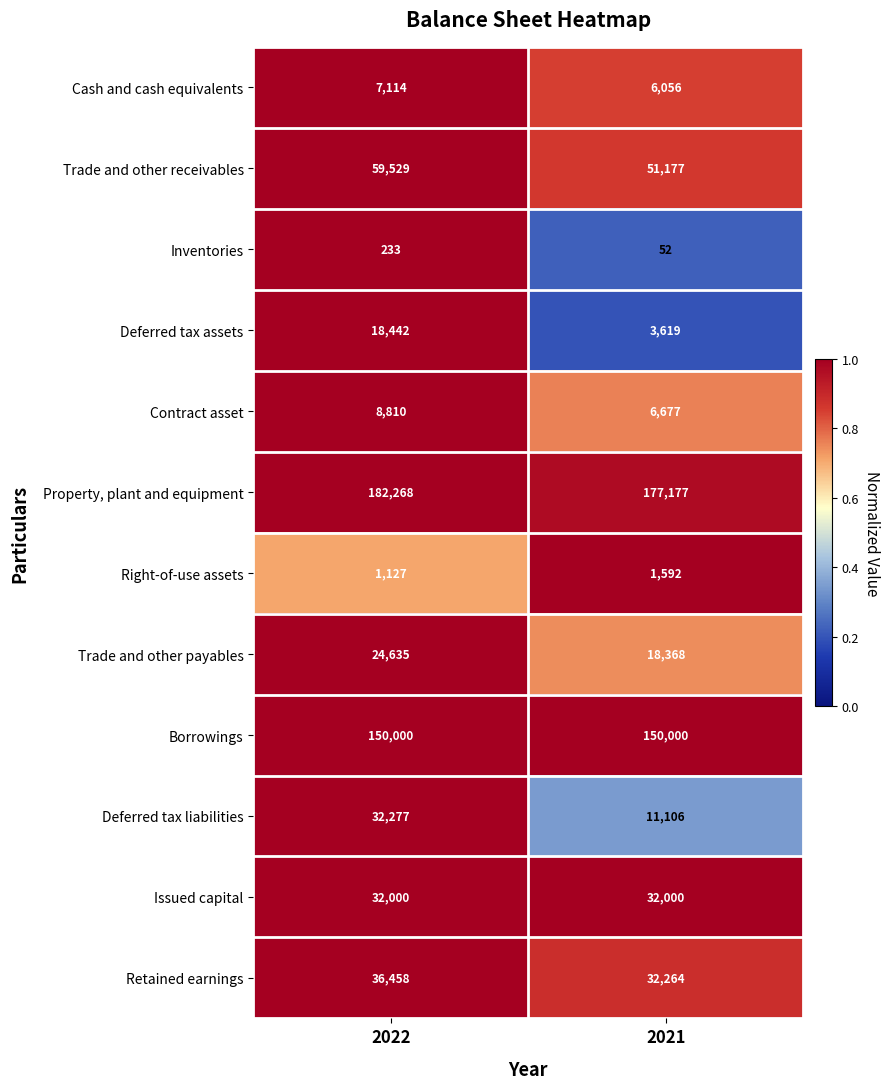

What is the sum of the Trade and other receivables values at 2021 and 2022?

110706